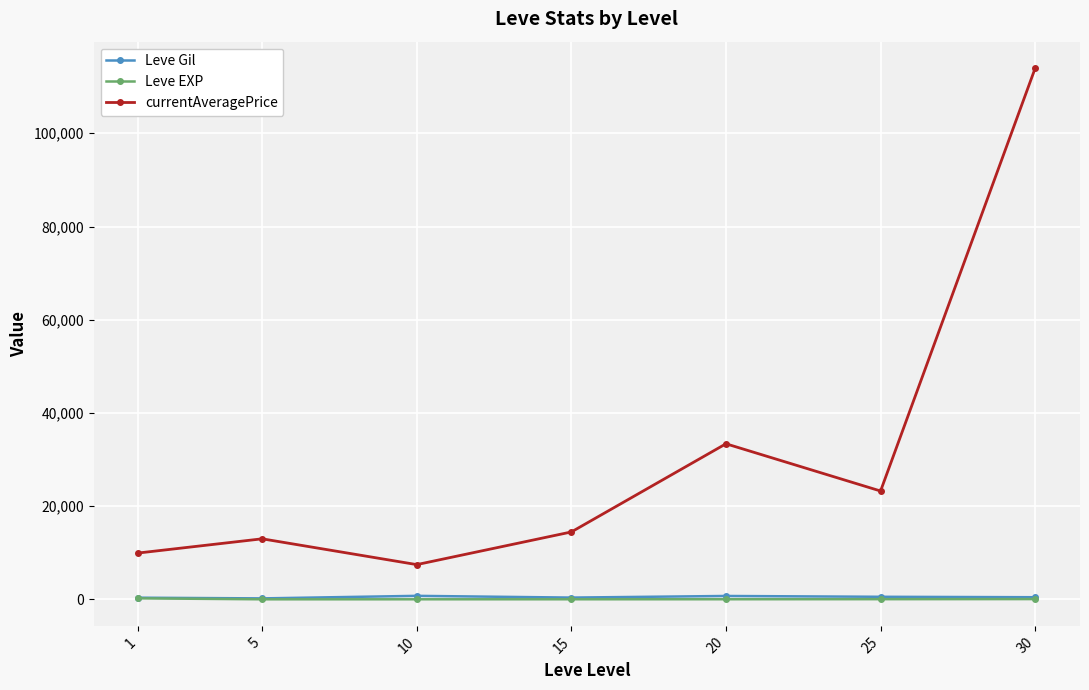

What is the difference between the second highest and second lowest values in the Leve Gil series?

370.2